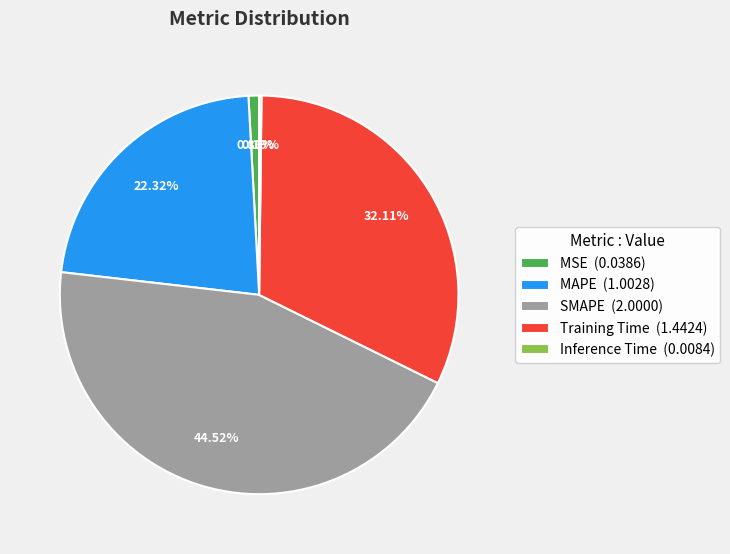

To the nearest percent, what is the average slice percentage?

20%